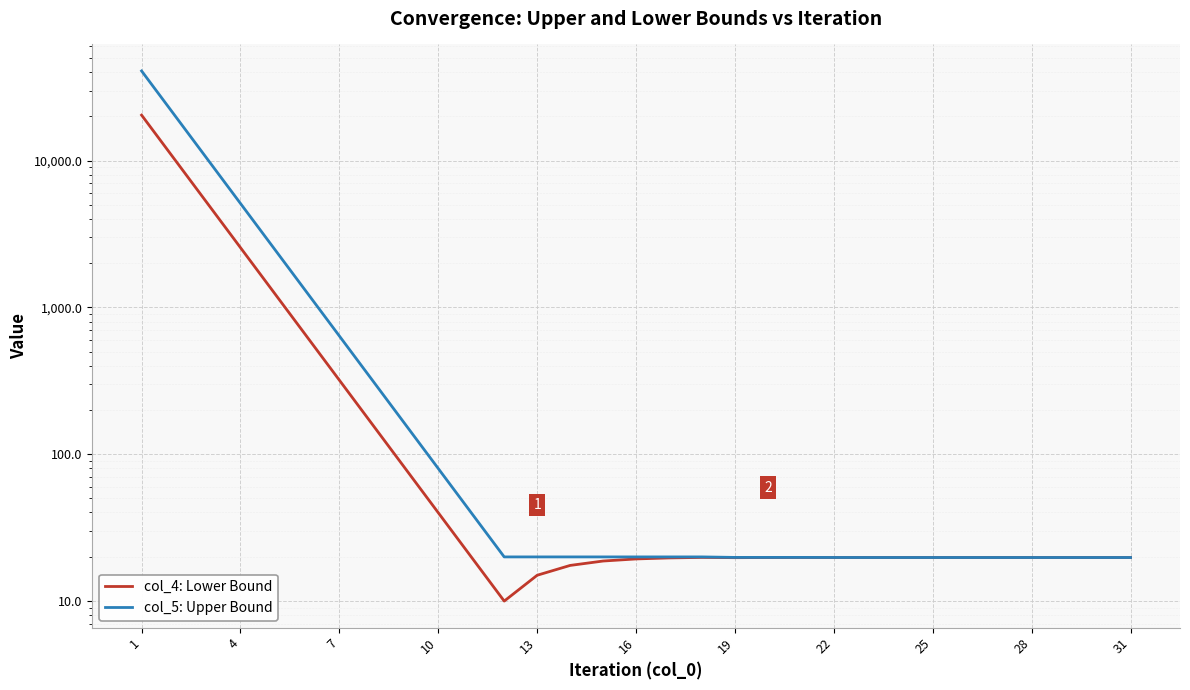

Rank the series by their average value, from lowest to highest.

col_4: Lower Bound, col_5: Upper Bound